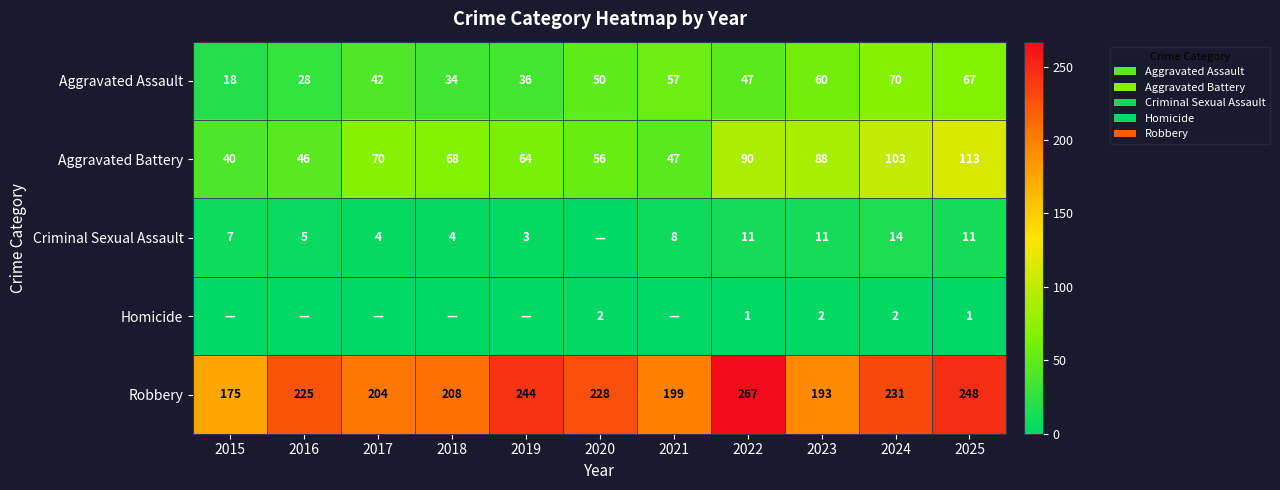

Where is Aggravated Assault nearest to the value 44?

2017